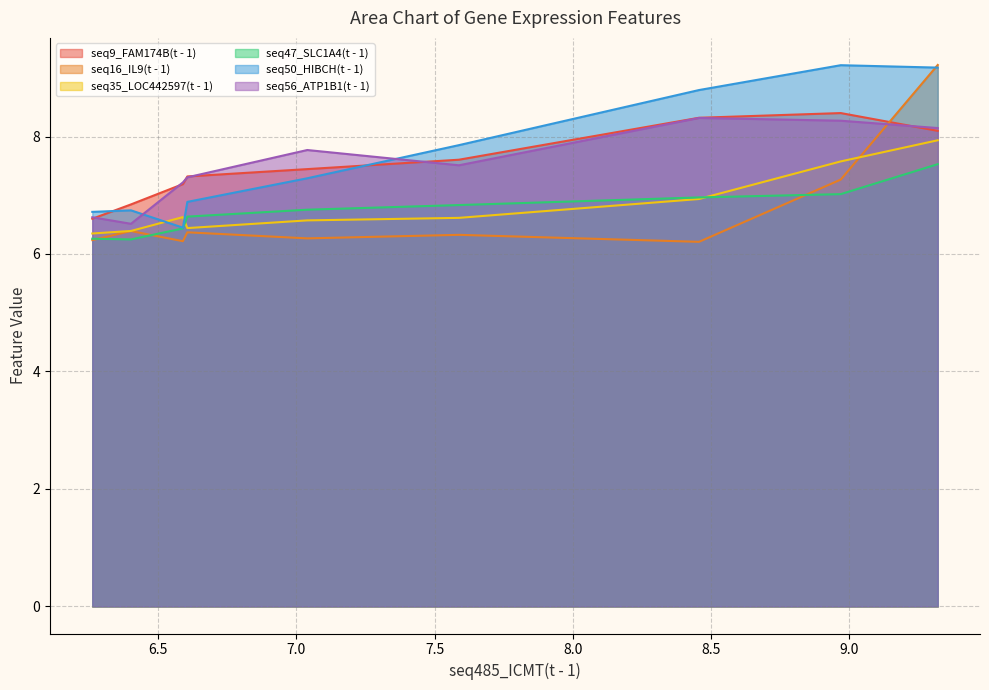

What is the highest value of the seq9_FAM174B(t - 1) series?

8.4